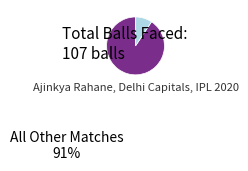

To the nearest percent, what is the average slice percentage?

50%